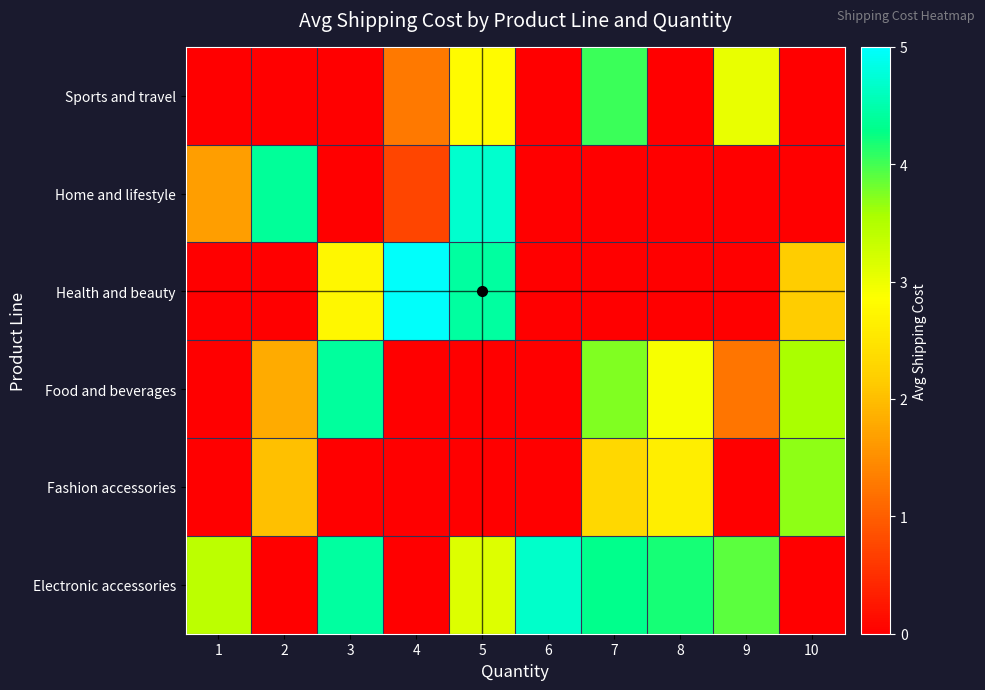

At which category does the chart reach its peak across all series?

4